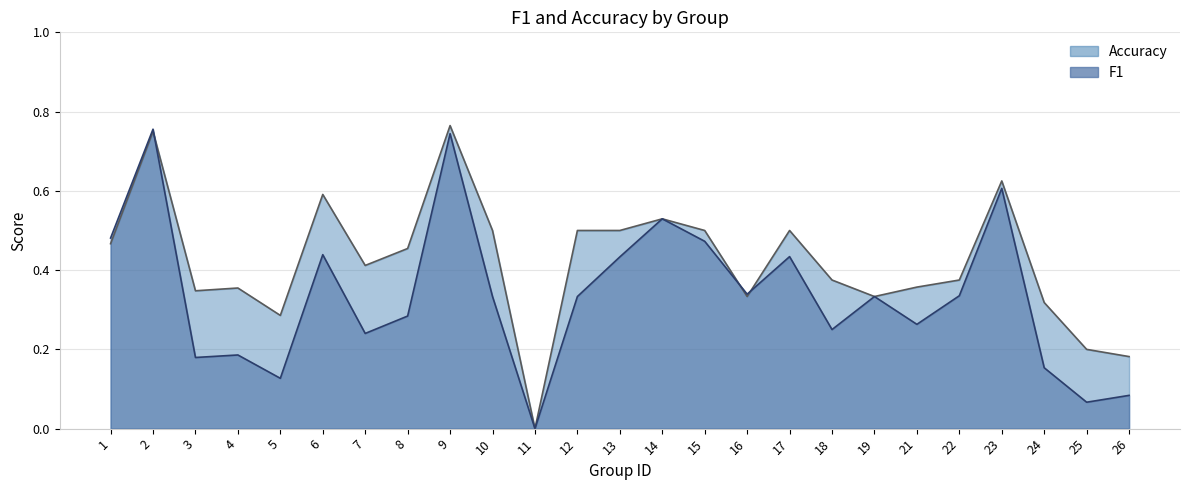

What is the maximum value for accuracy?

0.8